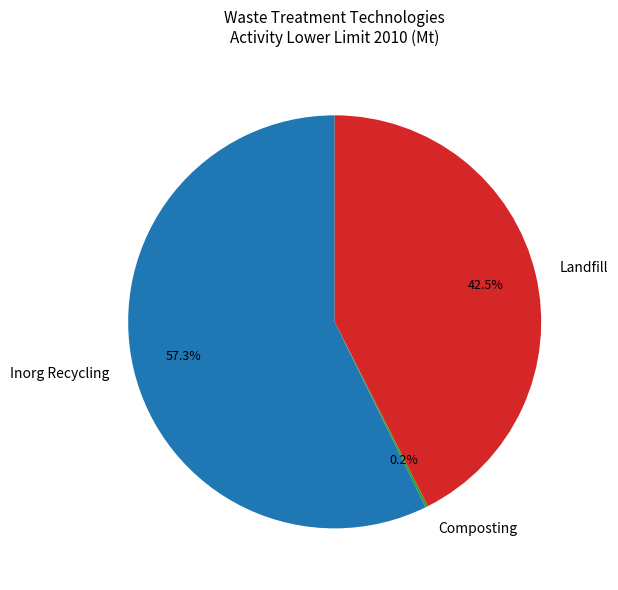

Which slice is the largest?

Inorg Recycling